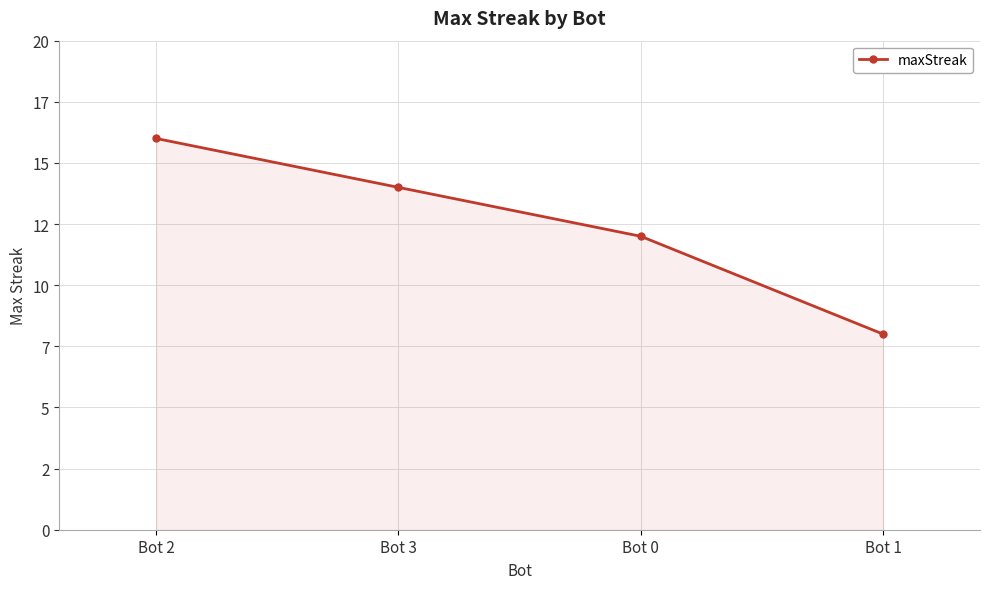

Does the chart have visible grid lines?

Yes